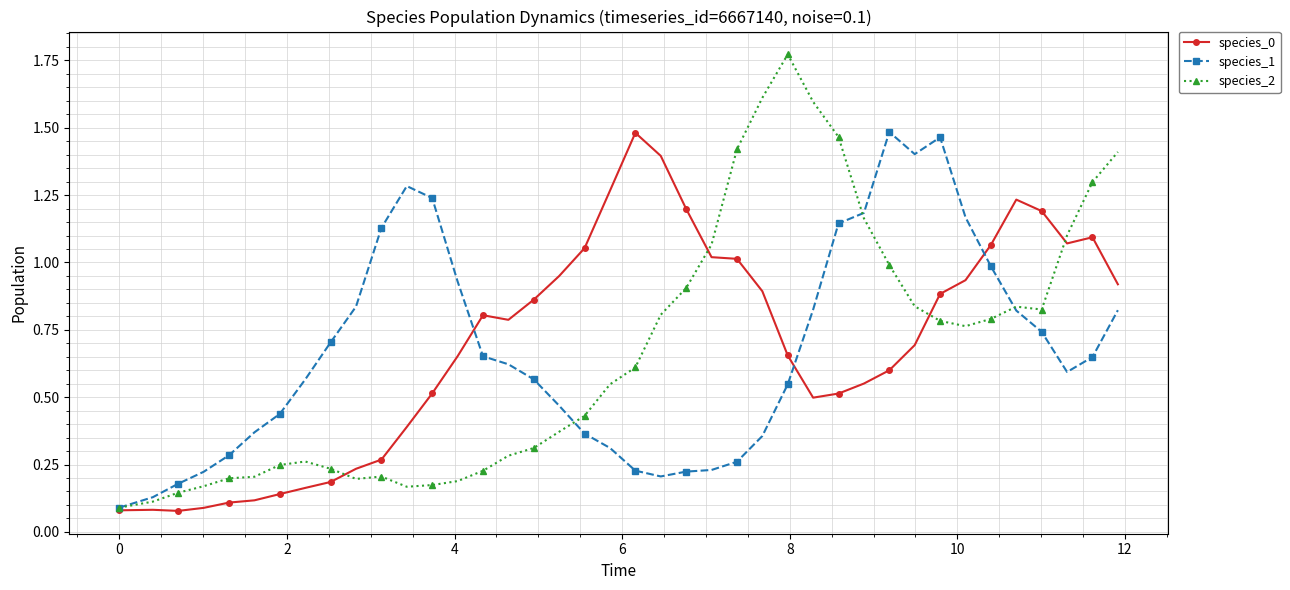

How many categories are shown in the chart?

40